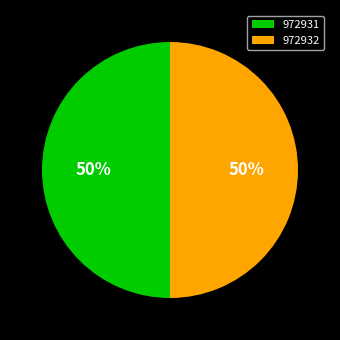

Approximately how many times larger is the value at 972932 compared to 972931?

1.0